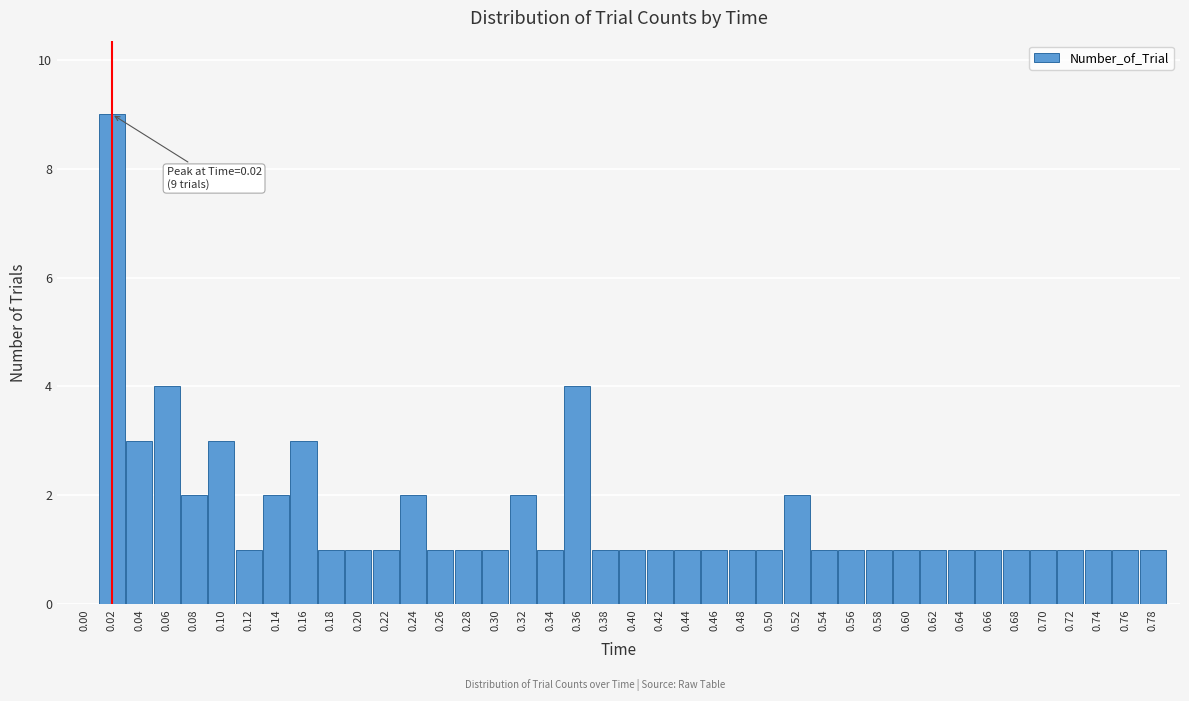

Is it true that the value at 0.52 is 1?

False